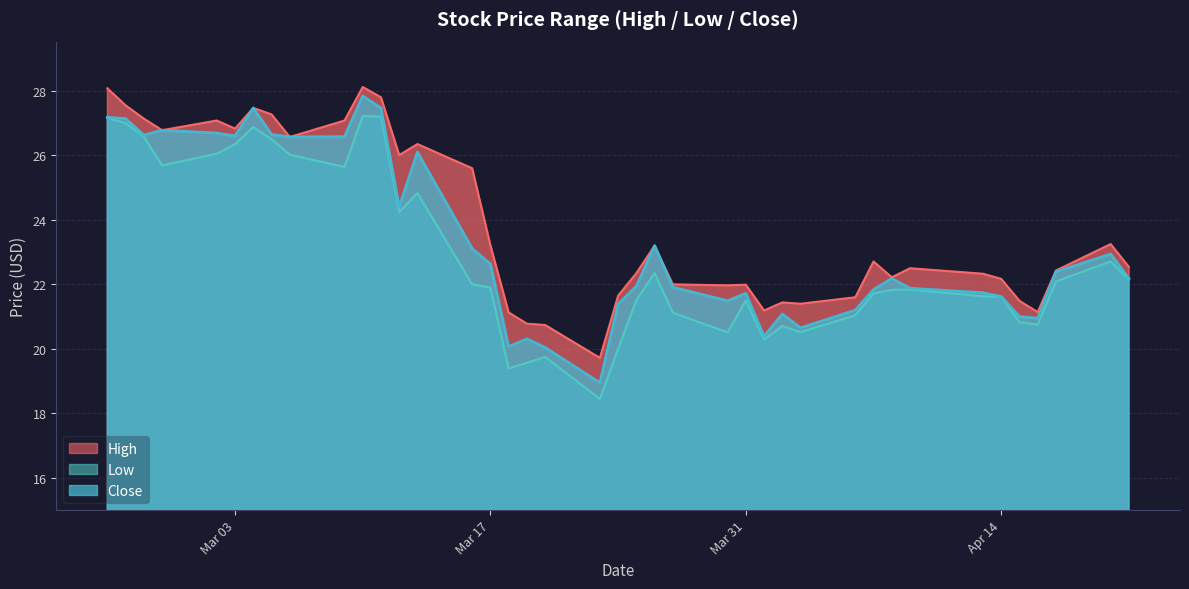

How many data points in High are above 22?

26